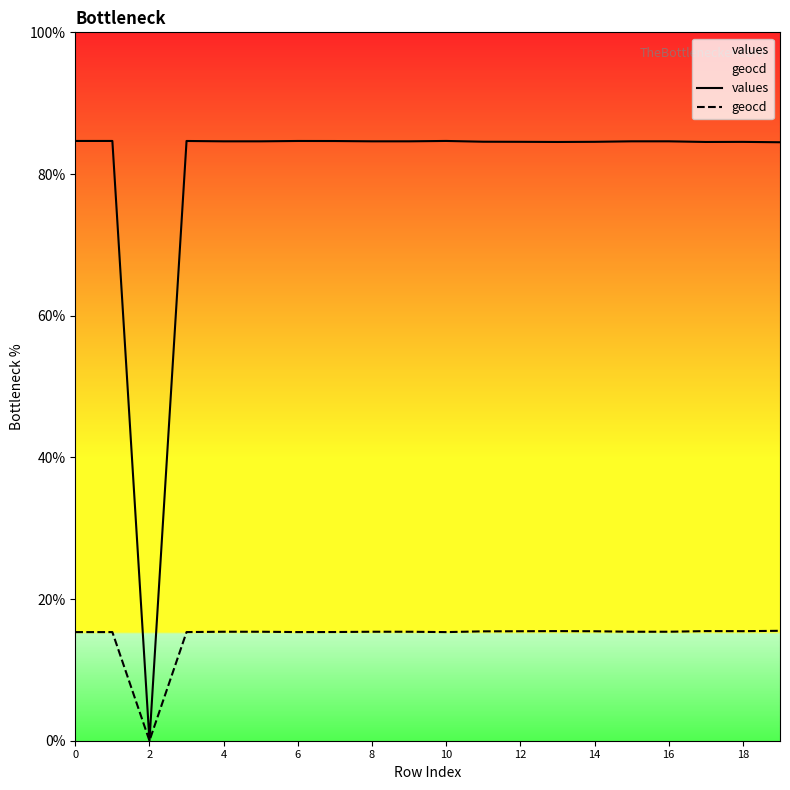

Is it true that geocd equals 15.4 at 8?

True